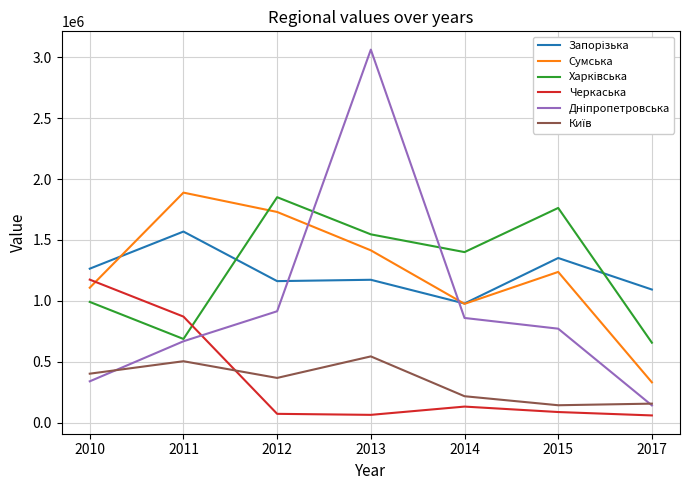

At which category is the sum across all series the highest?

2013